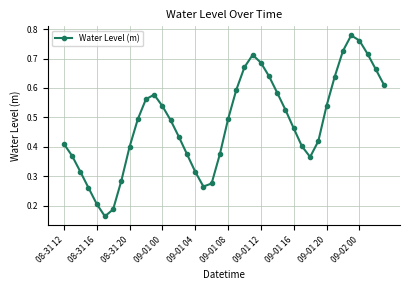

How many points are higher than both their immediate neighbors (excluding endpoints)?

3